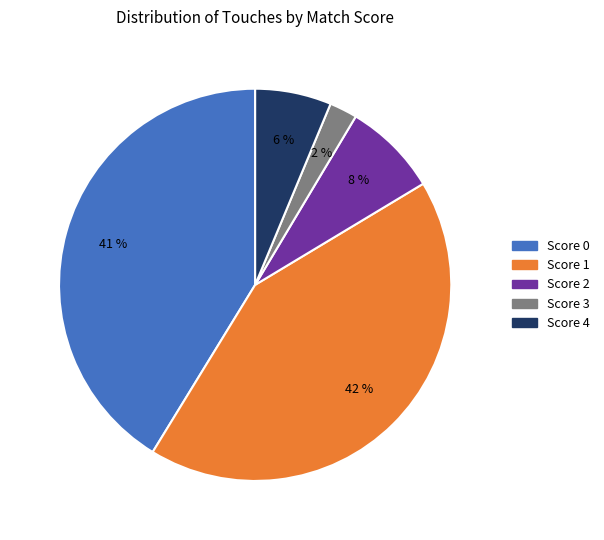

Between Score 3 and Score 1, which is larger?

Score 1